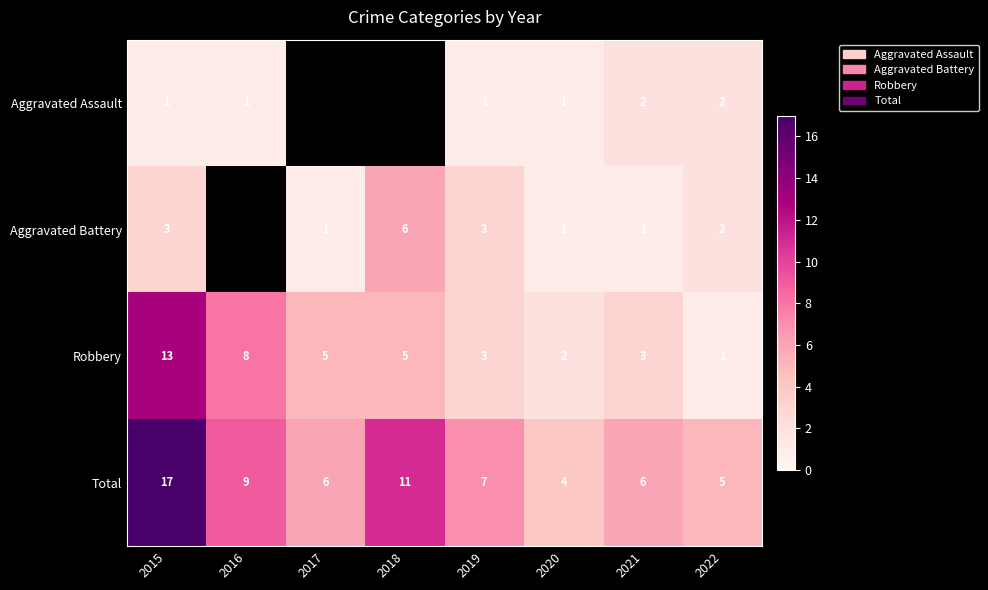

Is it true that Aggravated Assault equals 1 at 2020?

True